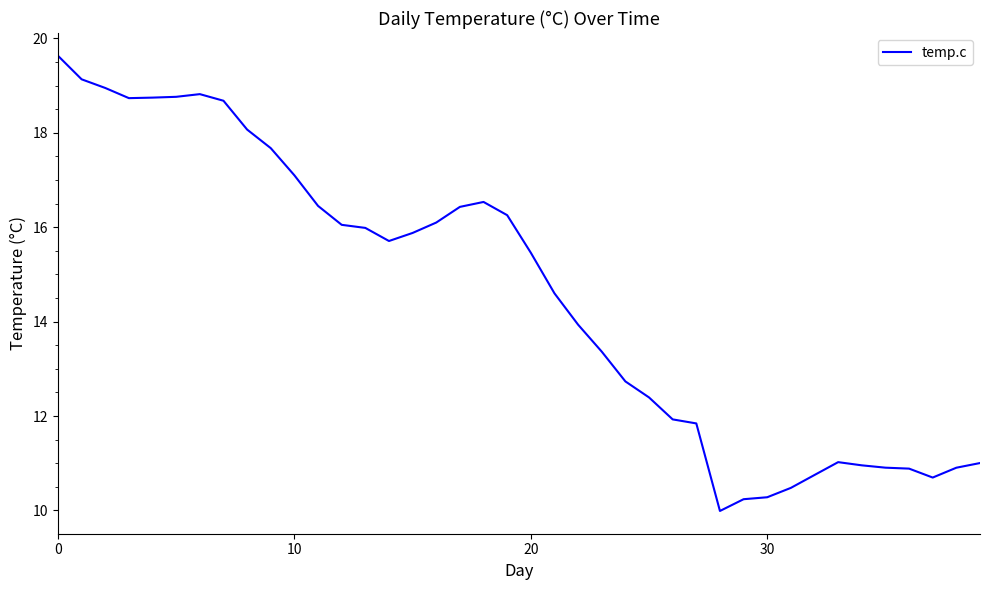

How many categories are shown in the chart?

40